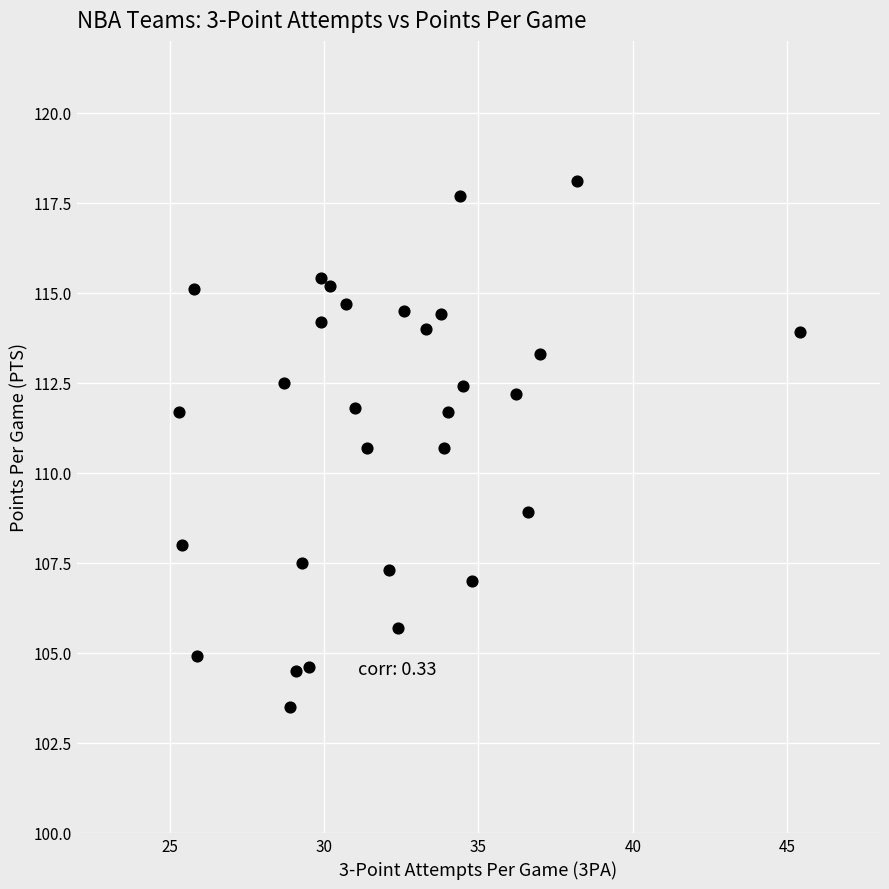

What is the range of X values (max minus min)?

20.1